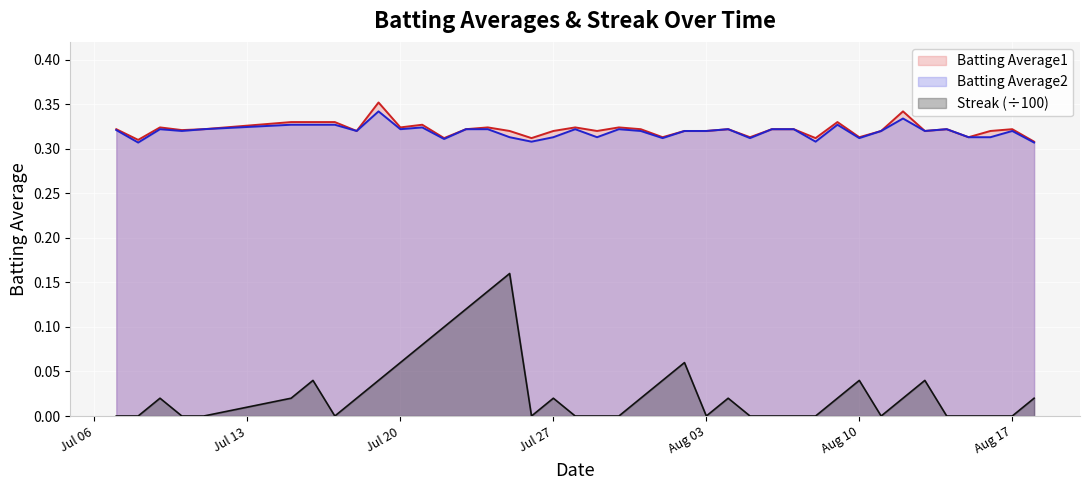

What position from the left is 2010-07-19?

10